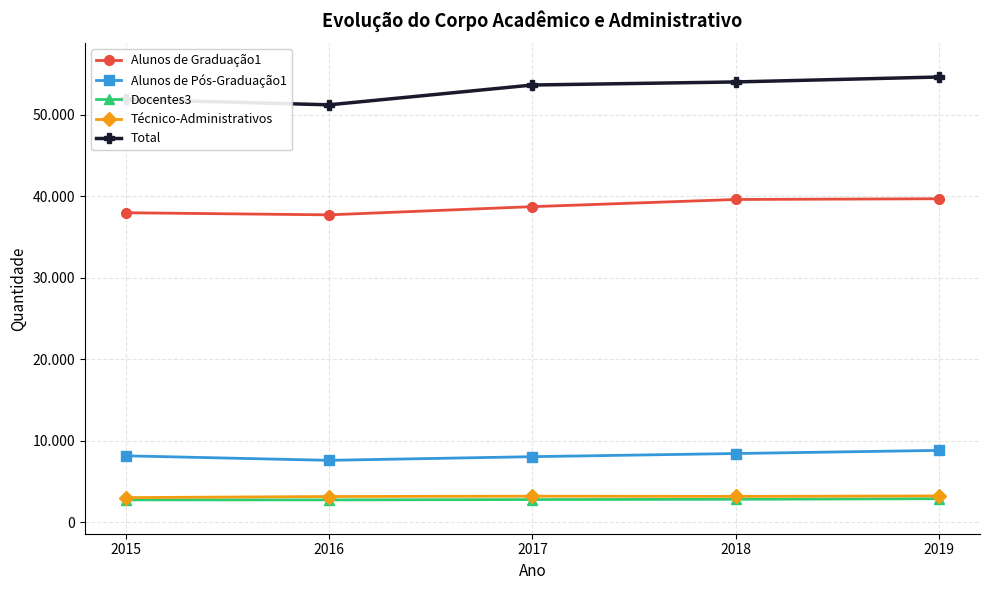

What is the total value across all series at 2019?

109282